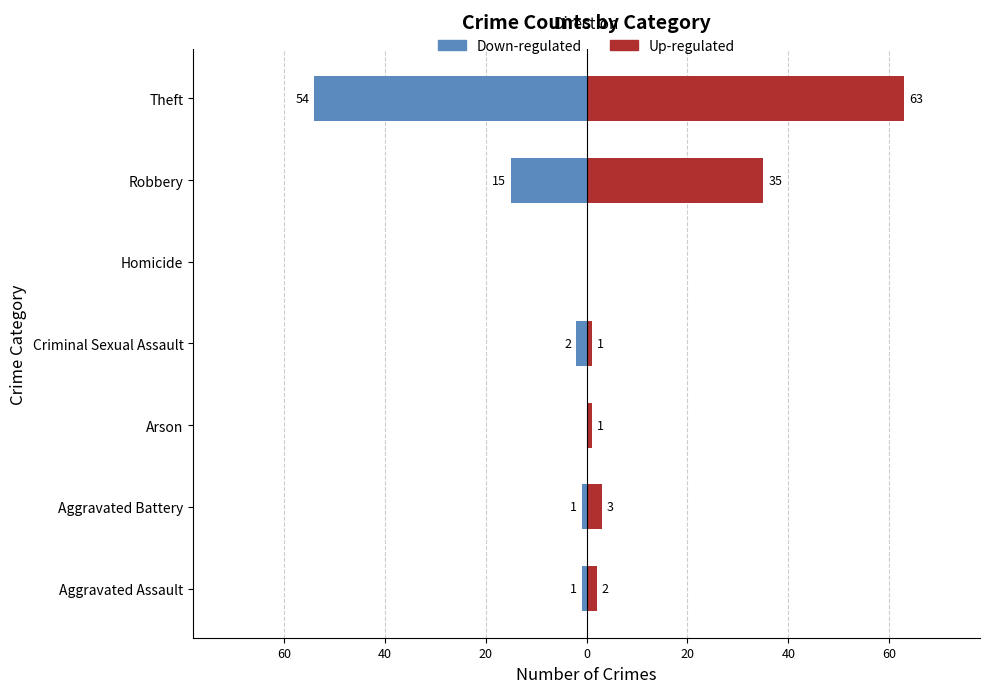

What are all the series names shown in the legend?

Down-regulated, Up-regulated